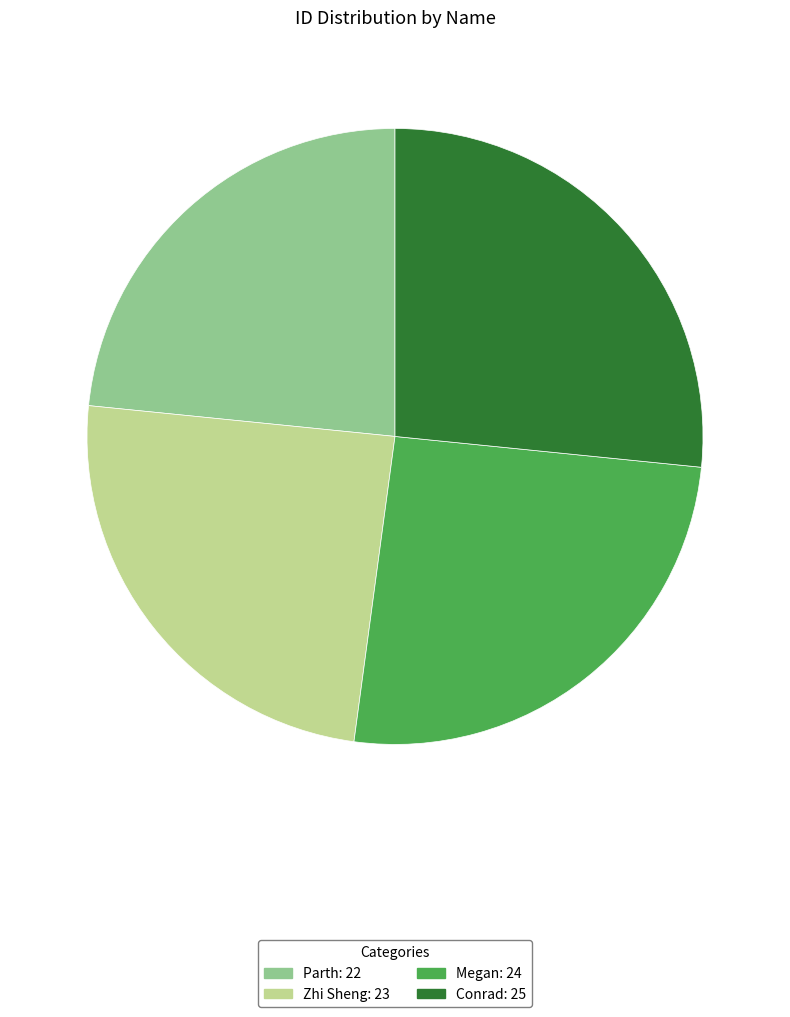

Is it true that Conrad: 25 is 27% of the pie?

True